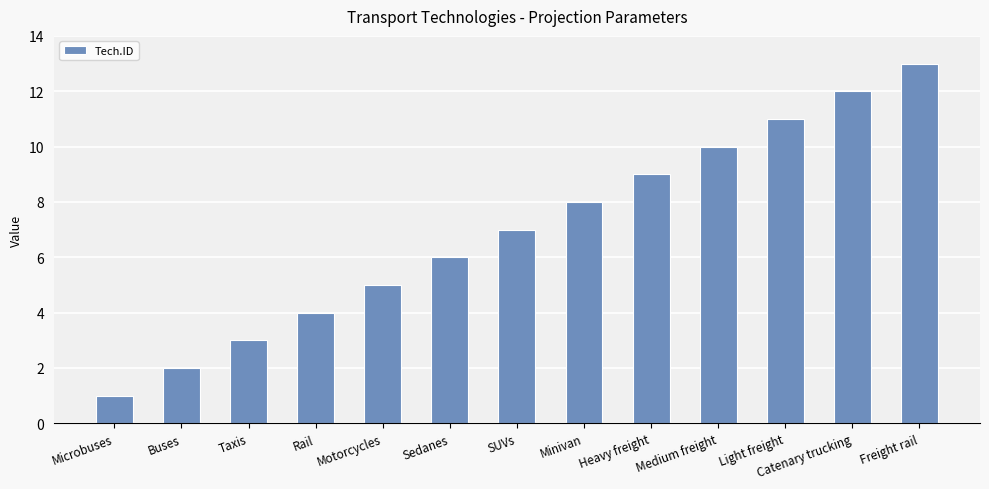

Reading left to right, what are all the values shown in this chart?

Microbuses=1	Buses=2	Taxis=3	Rail=4	Motorcycles=5	Sedanes=6	SUVs=7	Minivan=8	Heavy freight=9	Medium freight=10	Light freight=11	Catenary trucking=12	Freight rail=13